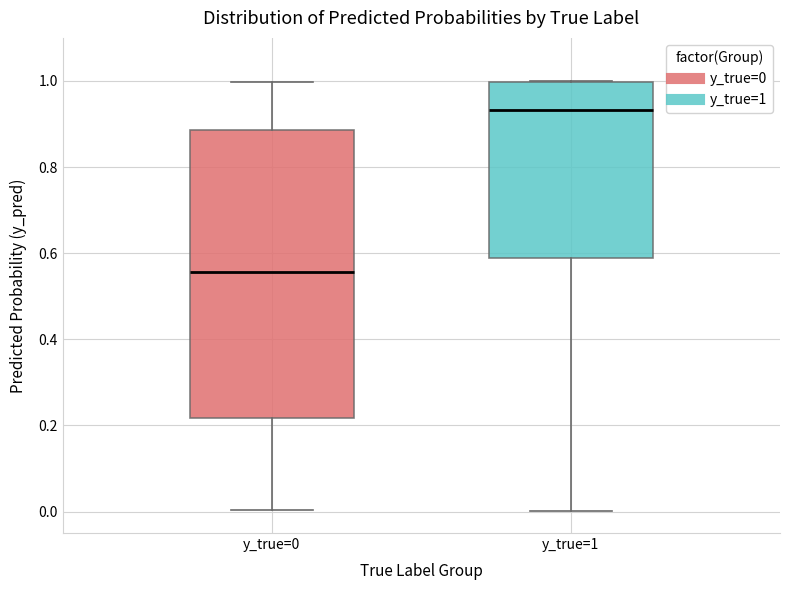

Which box is the tallest, from its lower edge to its upper edge?

y_true=0